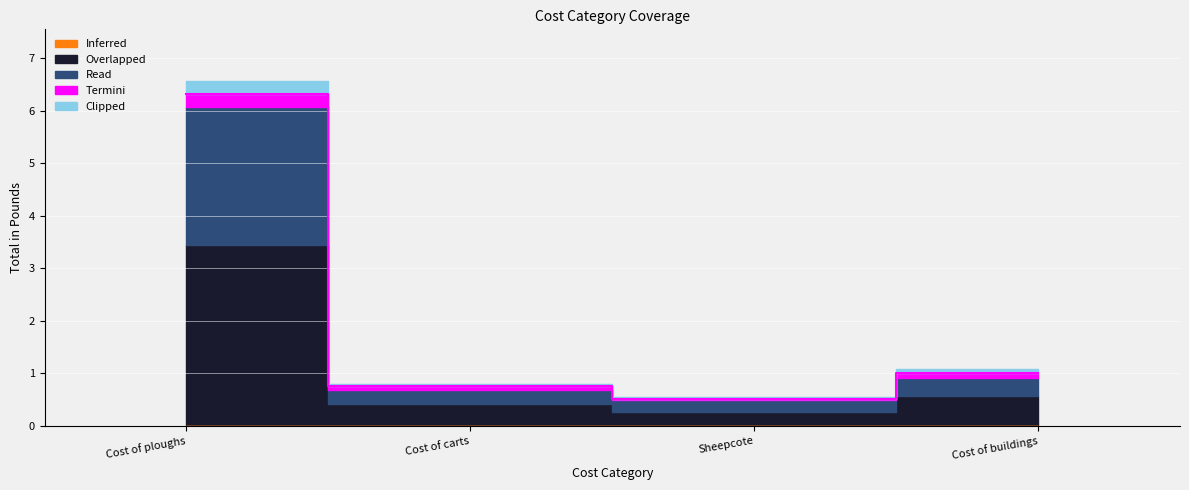

Between Cost of buildings and Cost of ploughs, which is larger?

Cost of ploughs